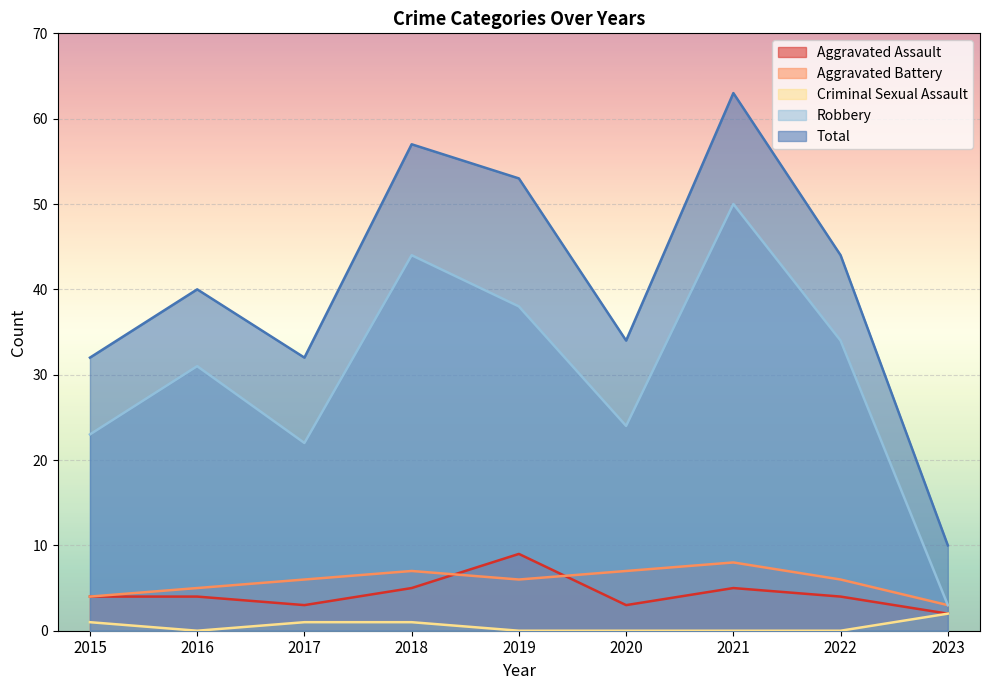

Where is the first local minimum for Criminal Sexual Assault?

2016